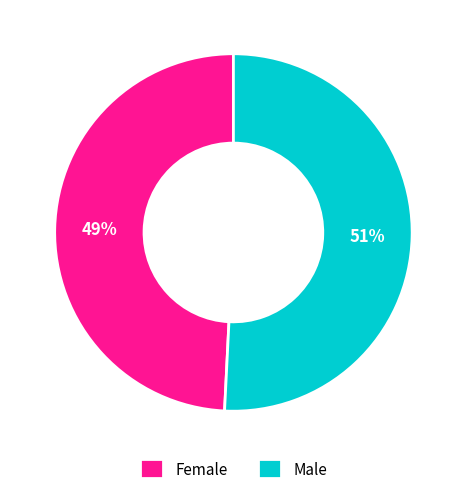

What is the largest slice in the pie chart?

Male